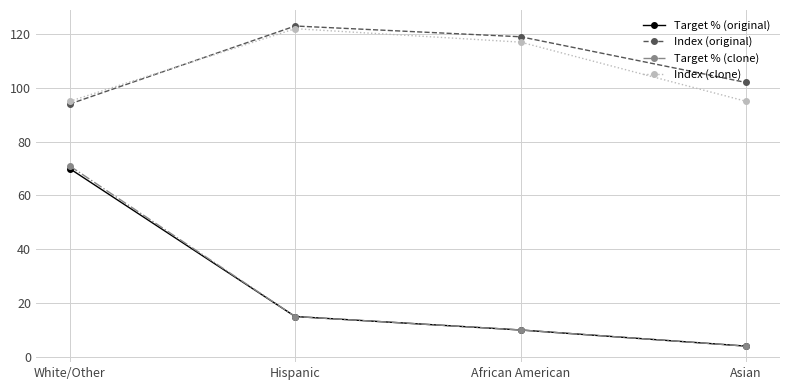

What is the sum of the Target % (clone) values at Hispanic and White/Other?

86